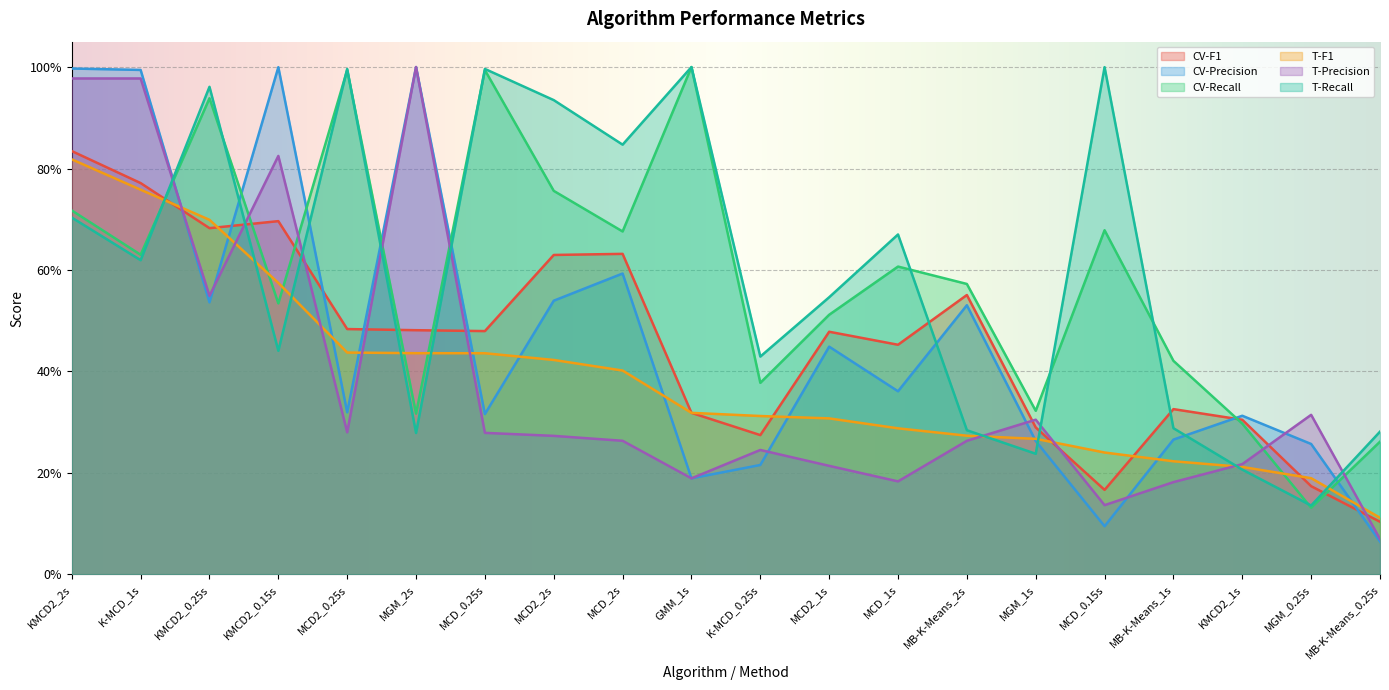

At which label does T-Recall reach its peak?

GMM_1s